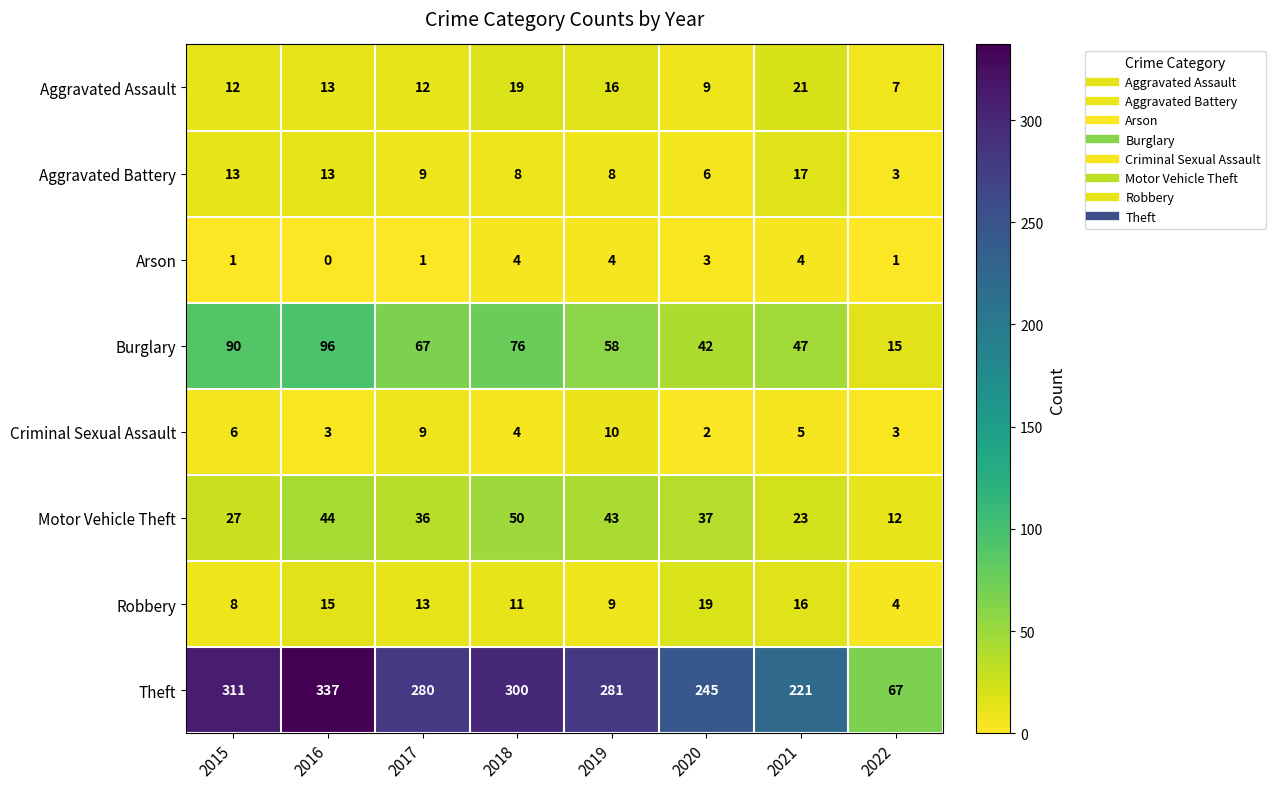

List the series in order of their peak value, highest first.

Theft, Burglary, Motor Vehicle Theft, Aggravated Assault, Robbery, Aggravated Battery, Criminal Sexual Assault, Arson